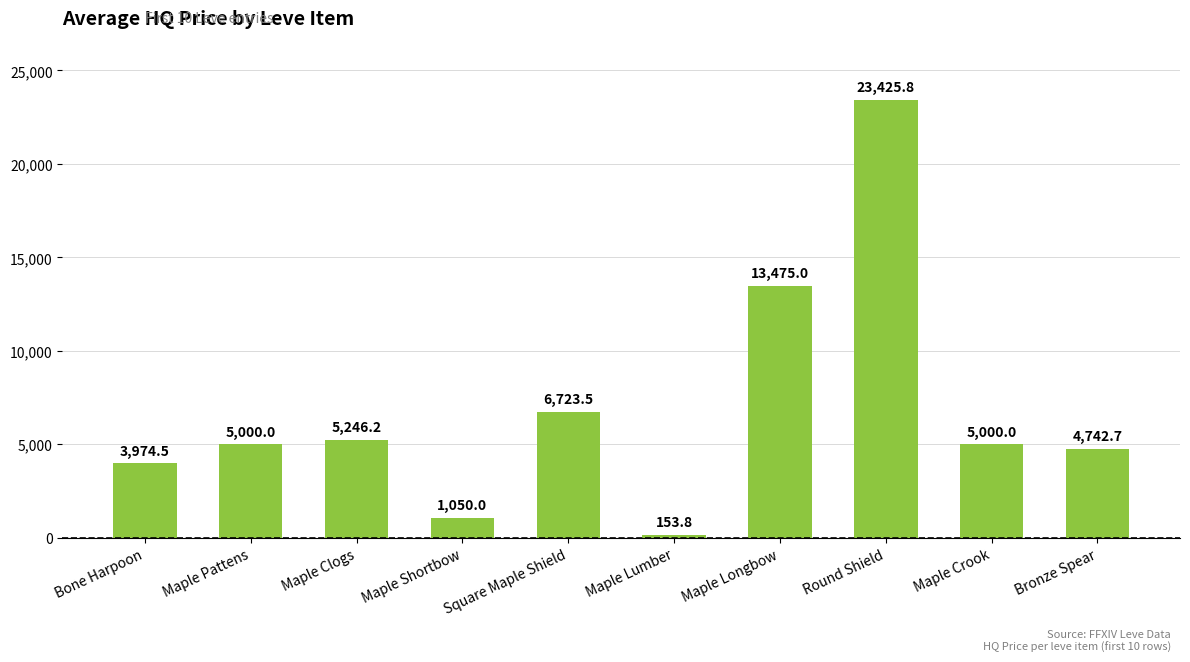

What is the difference between the maximum and minimum values?

23272.0